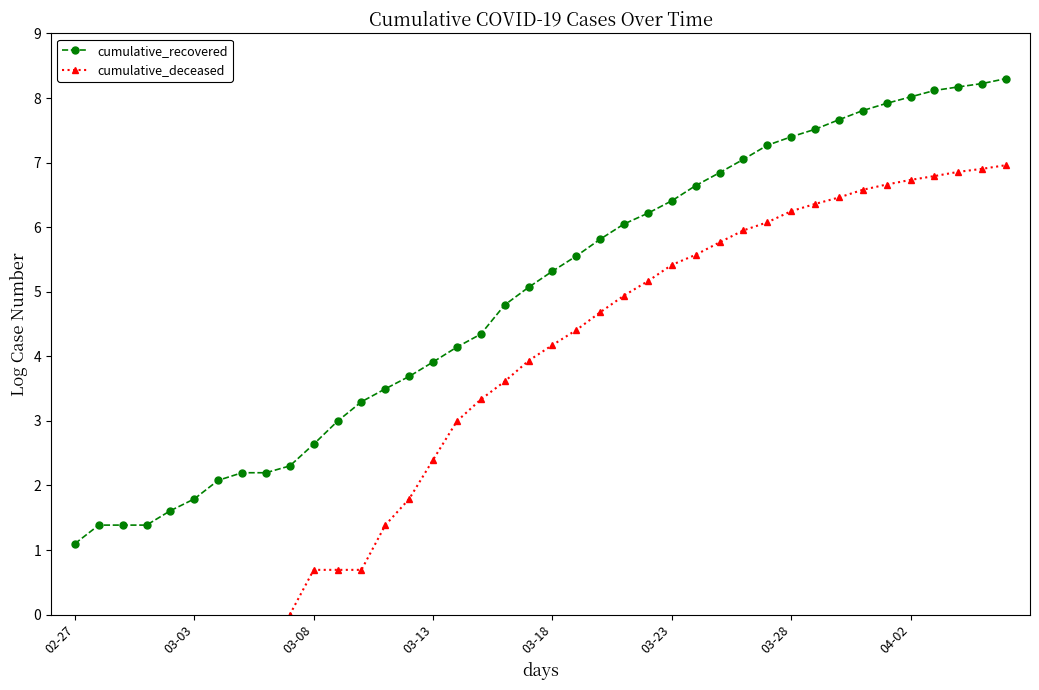

How many lines are shown in the chart?

2